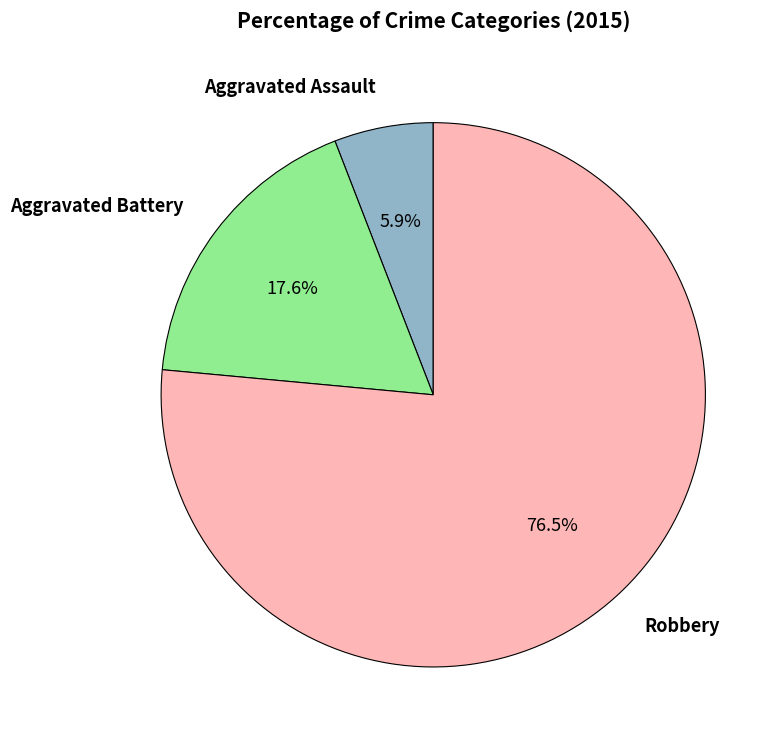

How many slices are in this pie chart?

3